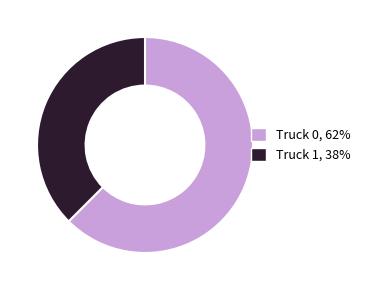

Which slice represents more than half of the pie?

Truck 0